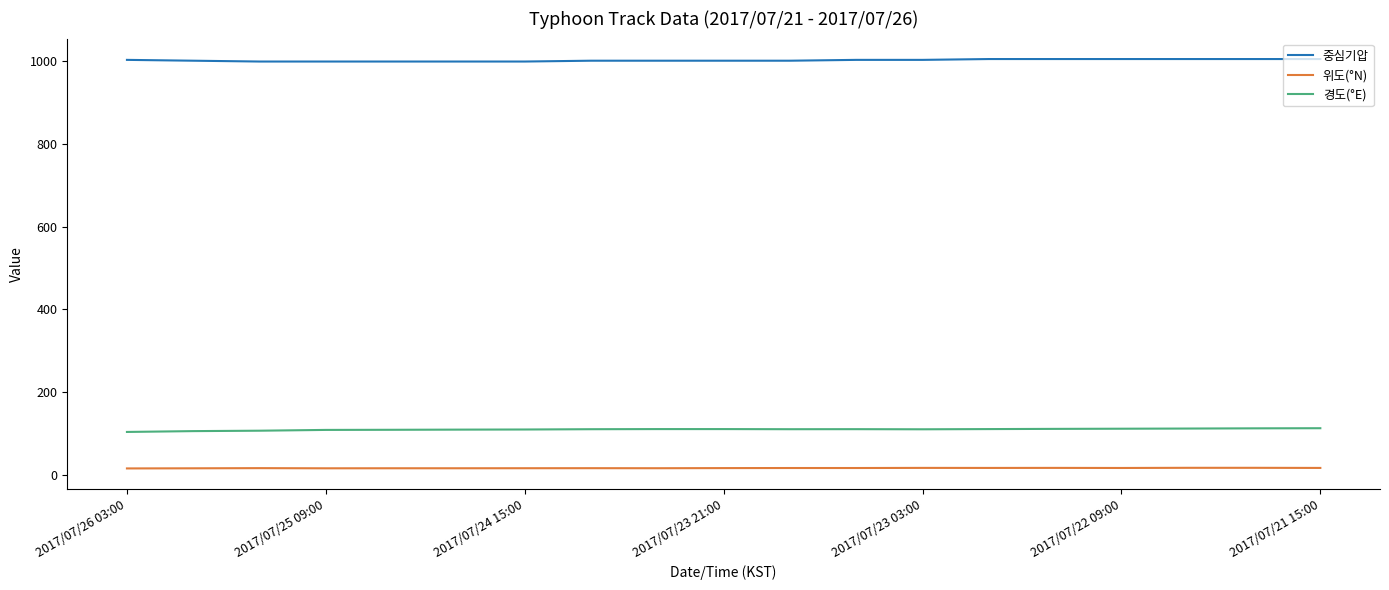

What is the greatest value displayed?

1004.0